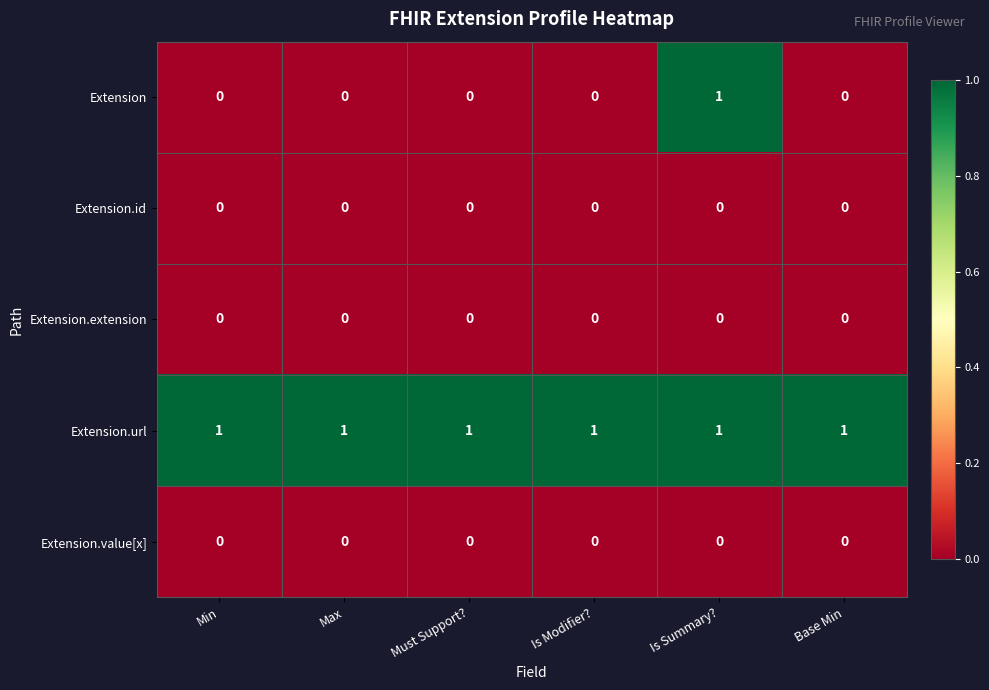

At which category is the sum across all series the highest?

Is Summary?